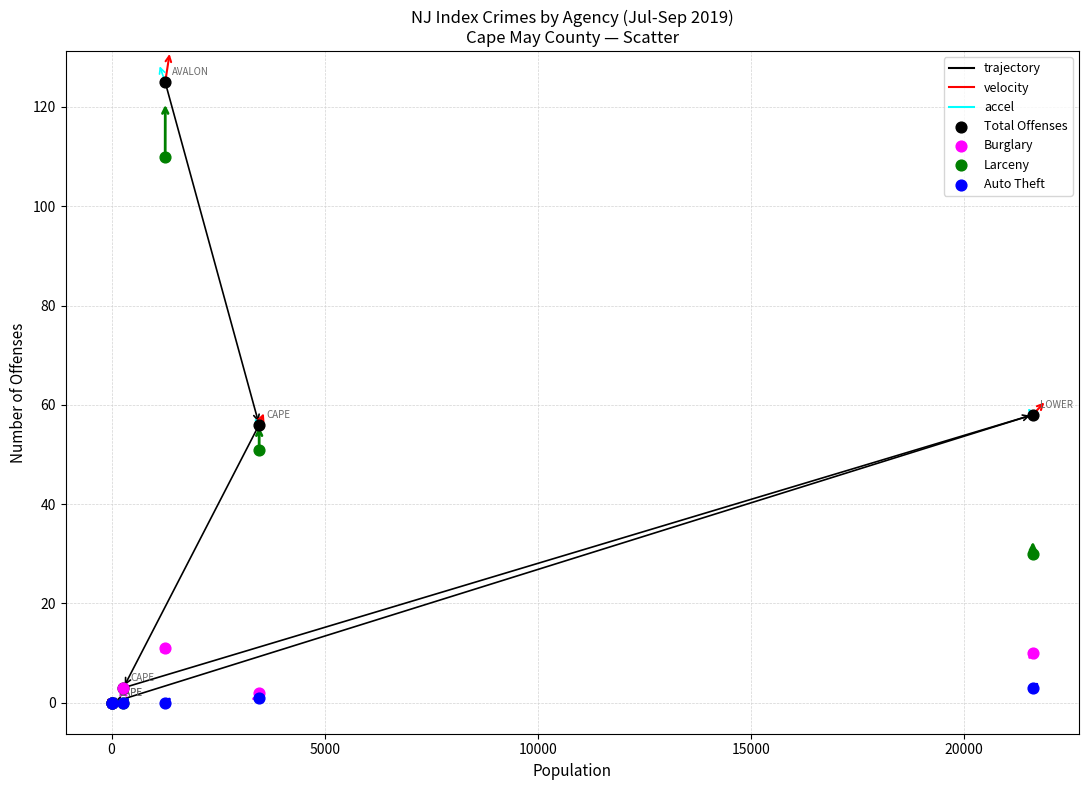

Across all series, what Y value is closest to 62?

58